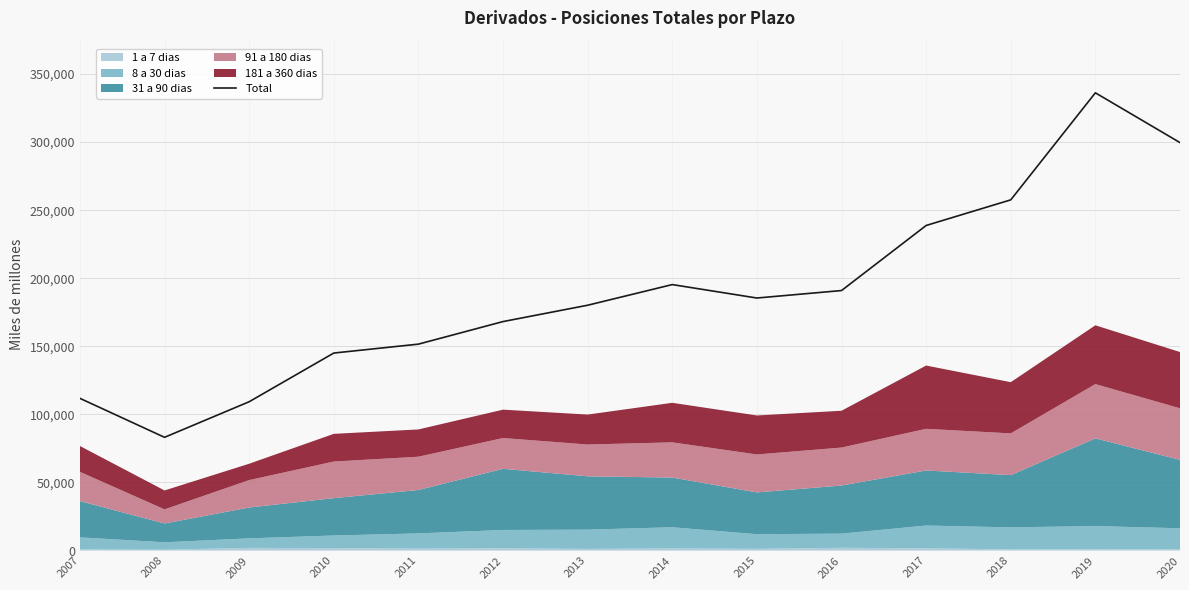

How many points are higher than both their immediate neighbors (excluding endpoints)?

2